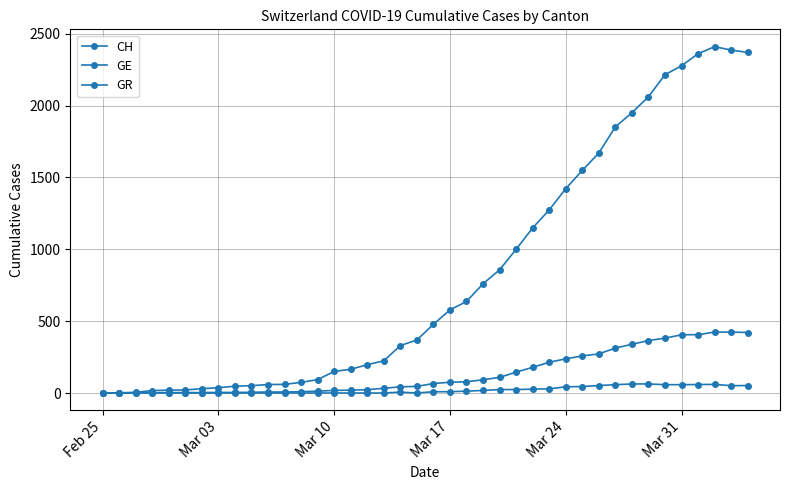

Count the number of categories in the chart.

40